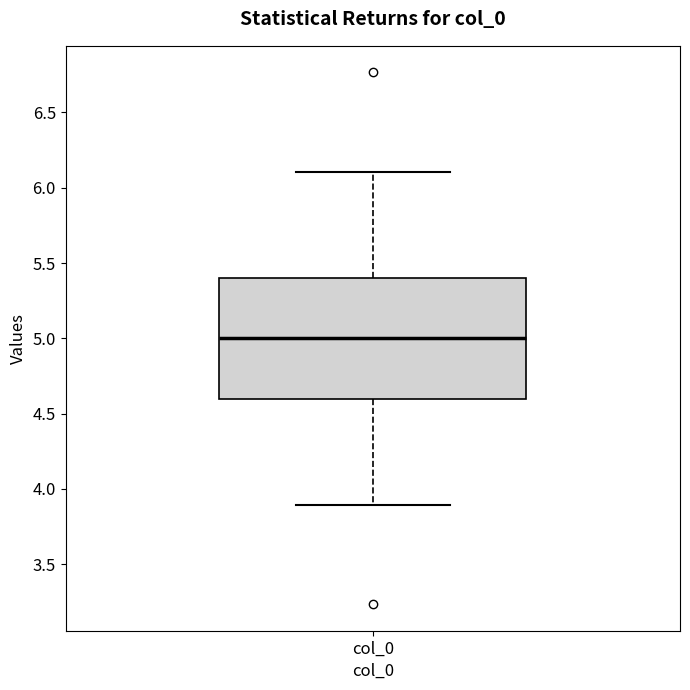

Read this box plot against the y-axis: the position of the median line, the range covered by the box, and the ends of both whiskers. The values are not printed on the chart, so give them approximately, as read against the axis.

median 5.0, box 4.6 to 5.4, whiskers 3.9 to 6.1